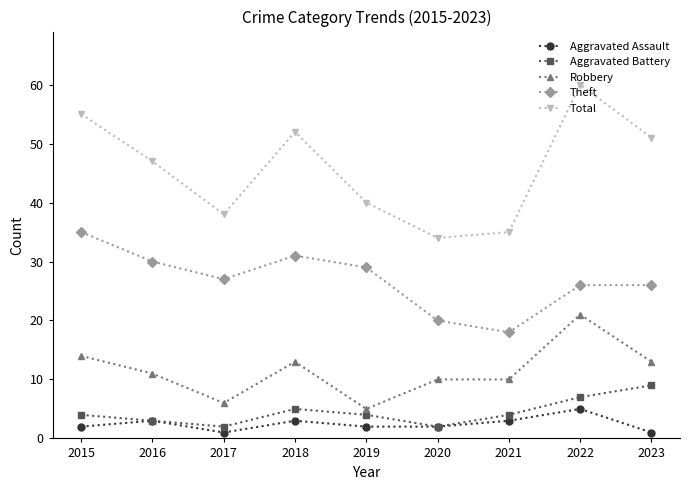

What is the value of the Total point at the 8th from the left?

60